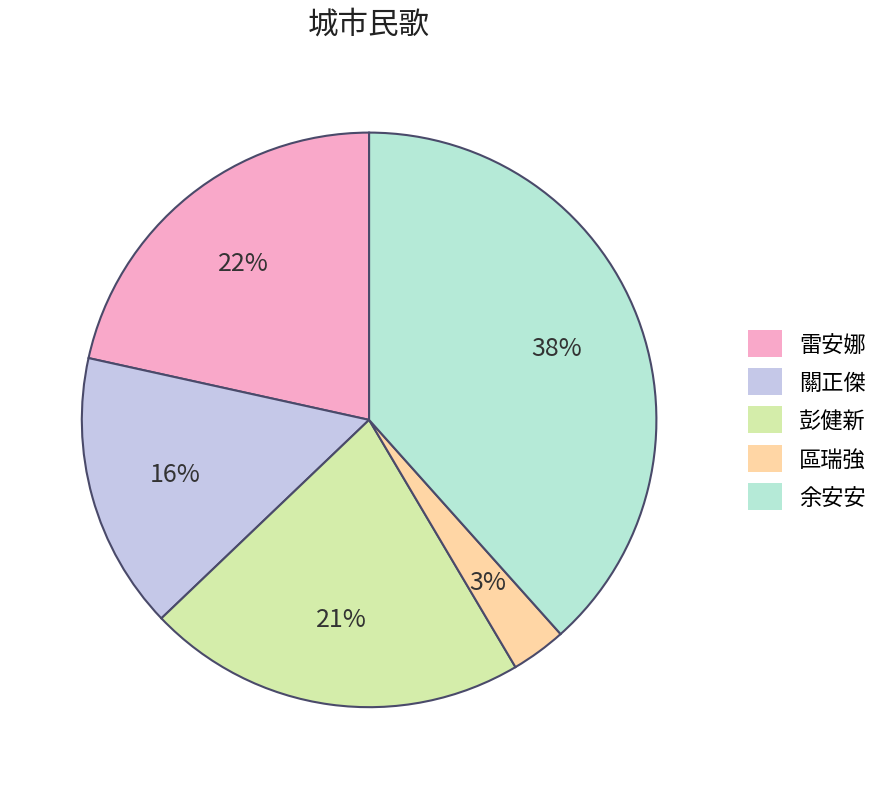

Does 區瑞強 account for over 50% of the chart?

No